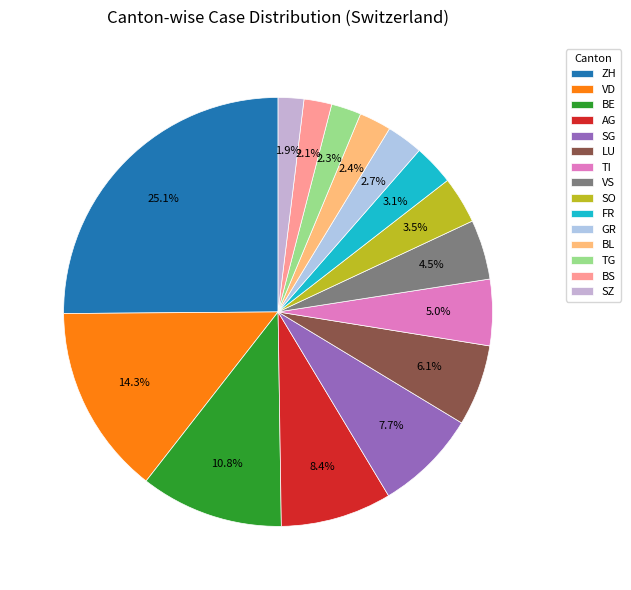

How many slices are in this pie chart?

15